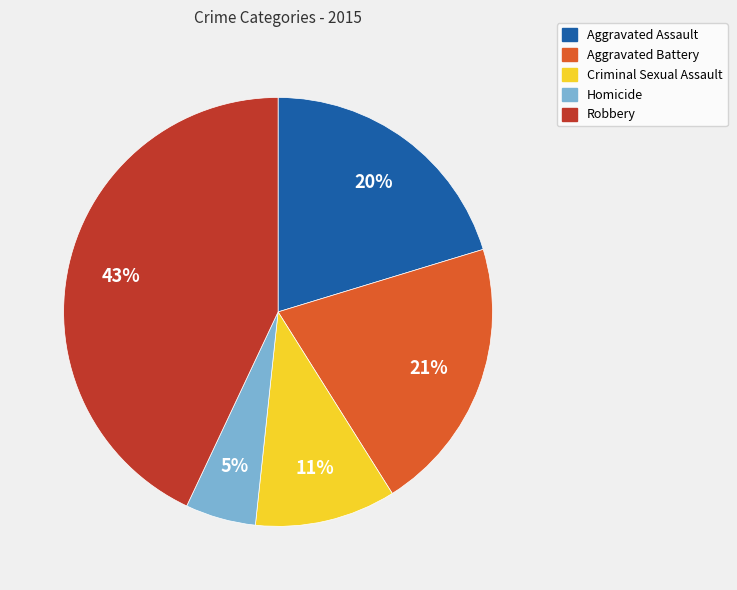

Is the sum of Criminal Sexual Assault and Robbery greater than half?

Yes